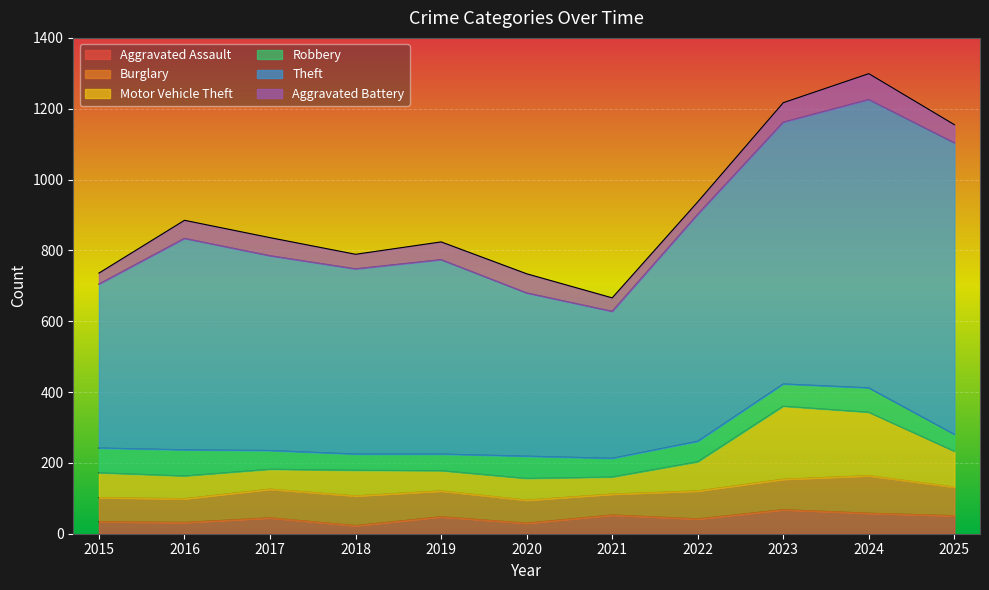

What is the difference between the Aggravated Battery values at 2021 and 2023?

17